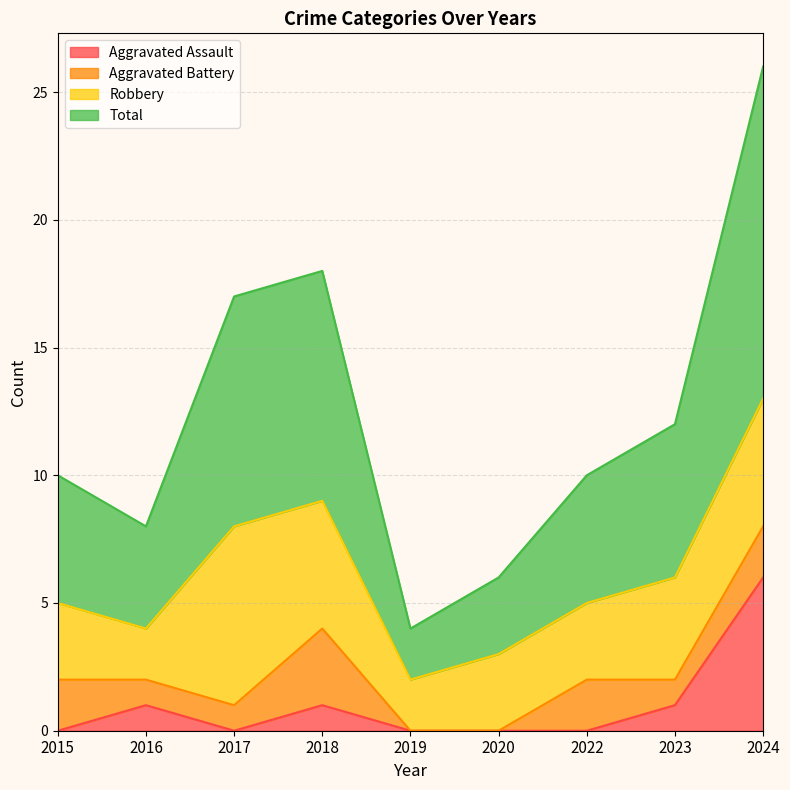

At which label does Aggravated Assault reach its peak?

2024